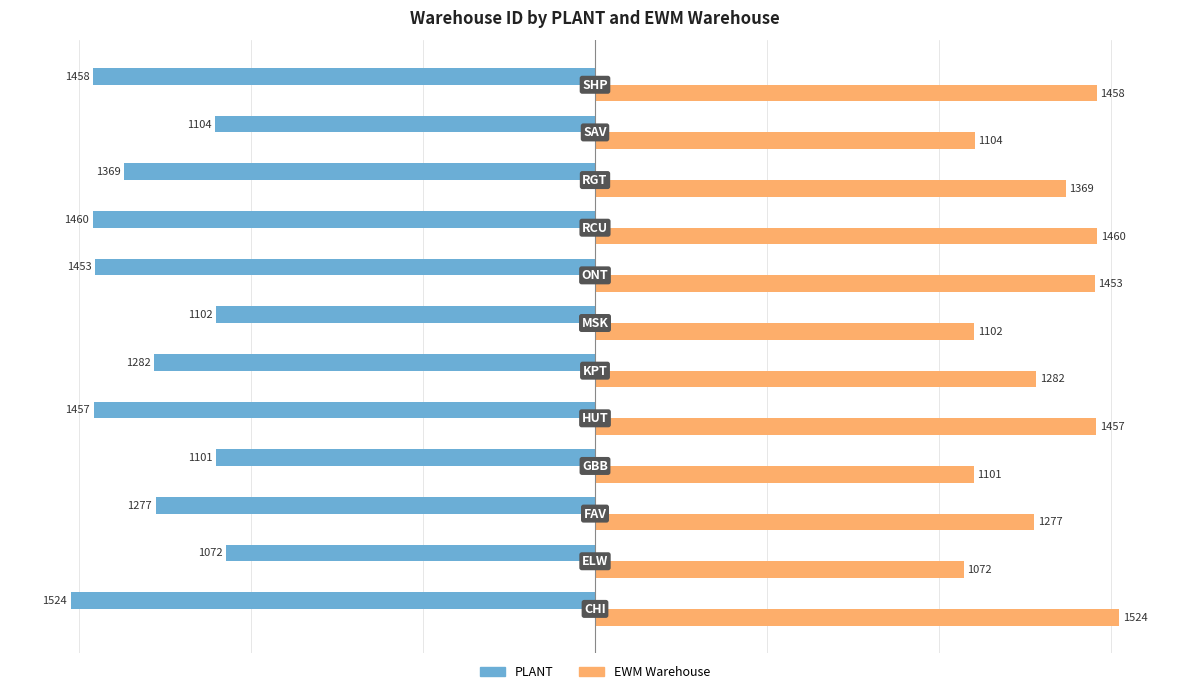

What is the average value of the PLANT series?

-1305